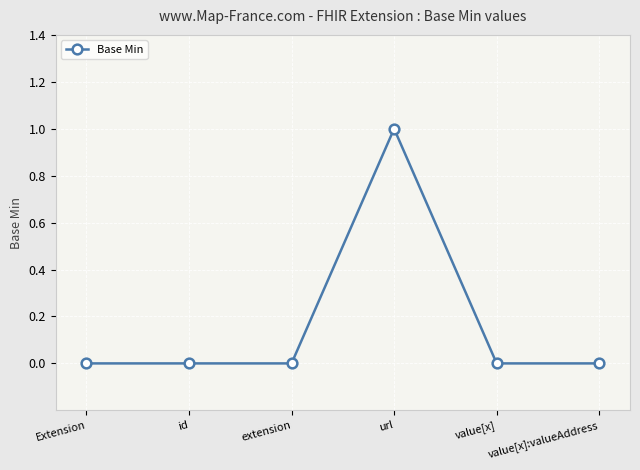

Is it true that the value at extension is 0?

True